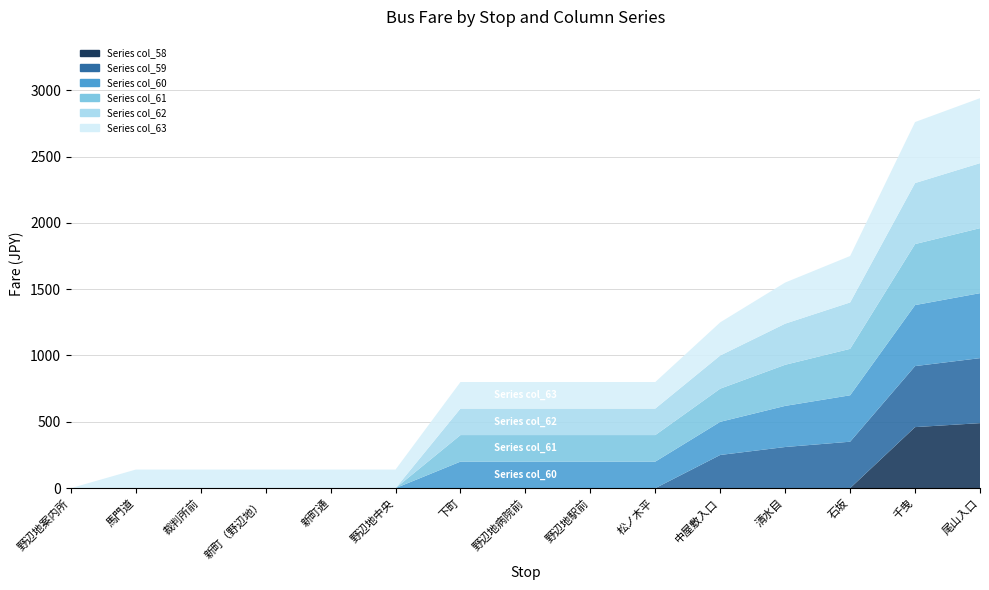

Reading right to left, what are all the values shown in this chart?

col_58: 490	460	0	0	0	0	0	0	0	0	0	0	0	0	0
col_59: 490	460	350	310	250	0	0	0	0	0	0	0	0	0	0
col_60: 490	460	350	310	250	200	200	200	200	0	0	0	0	0	0
col_61: 490	460	350	310	250	200	200	200	200	0	0	0	0	0	0
col_62: 490	460	350	310	250	200	200	200	200	0	0	0	0	0	0
col_63: 490	460	350	310	250	200	200	200	200	140	140	140	140	140	0